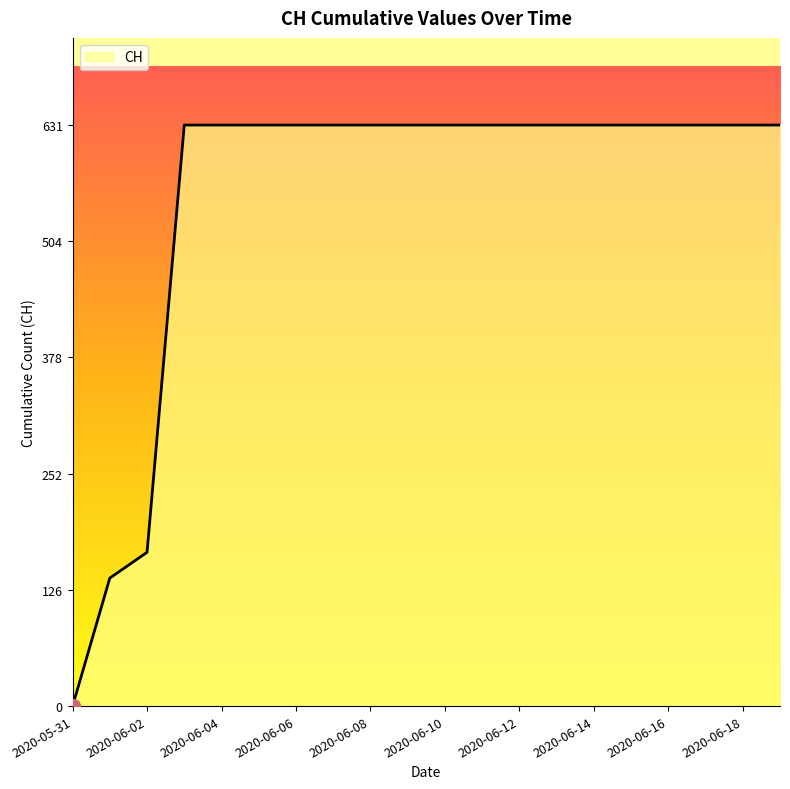

How many lines are shown in the chart?

1